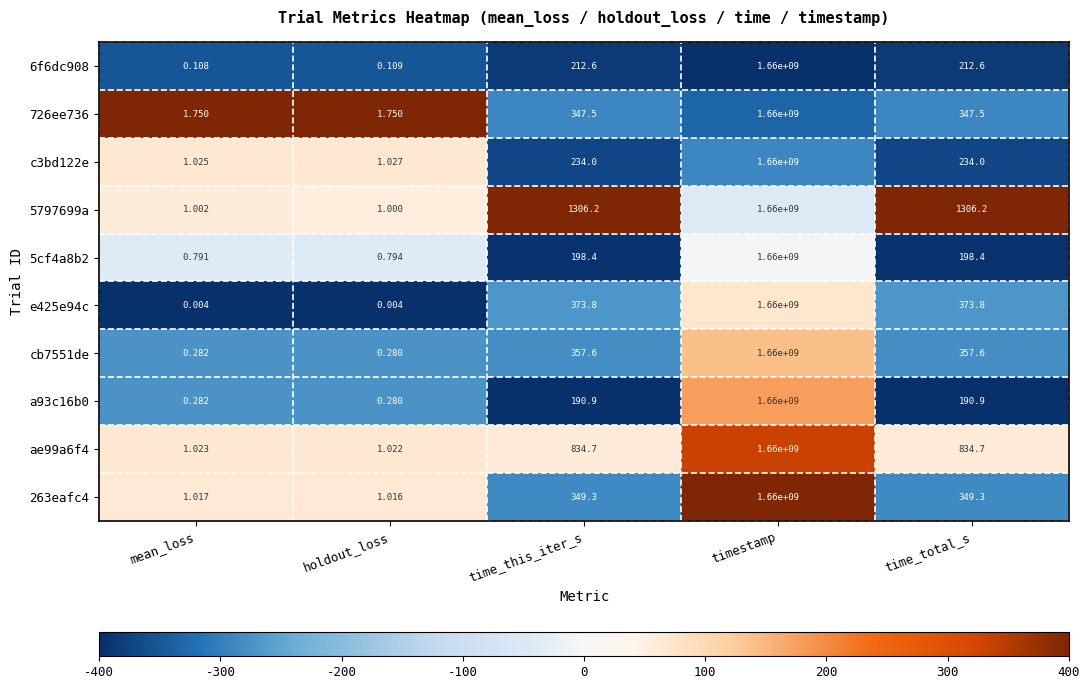

What is the difference between the highest and lowest values at time_this_iter_s?

1115.3